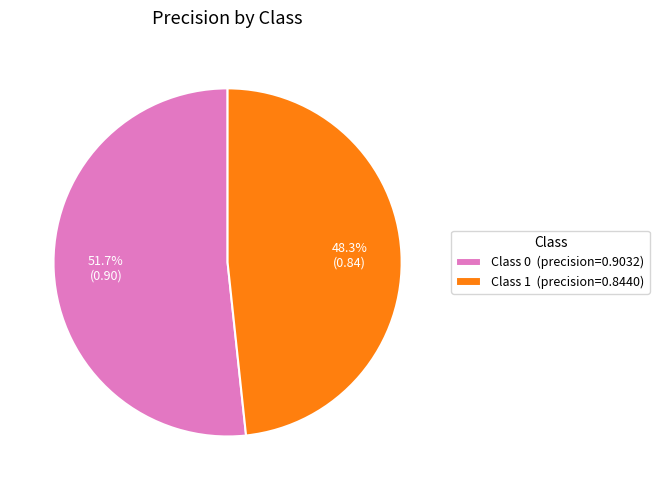

Which category accounts for the majority?

Class 0 (precision=0.9032)